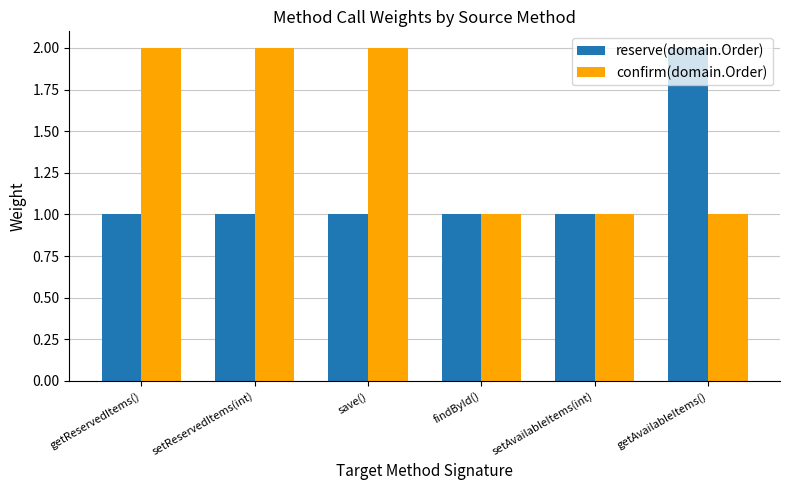

What are all the series names shown in the legend?

reserve(domain.Order), confirm(domain.Order)